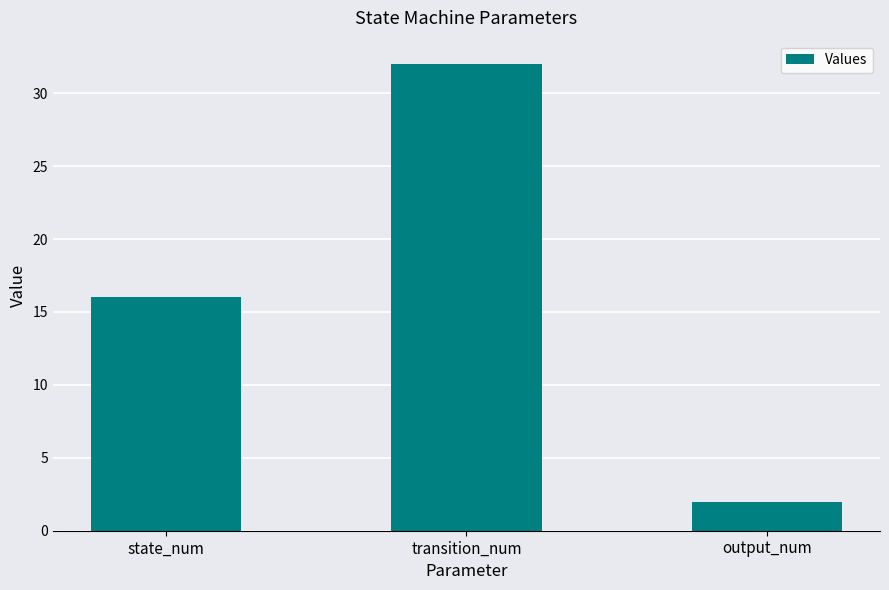

Reading left to right, transcribe all the data shown in this chart.

state_num=16	transition_num=32	output_num=2